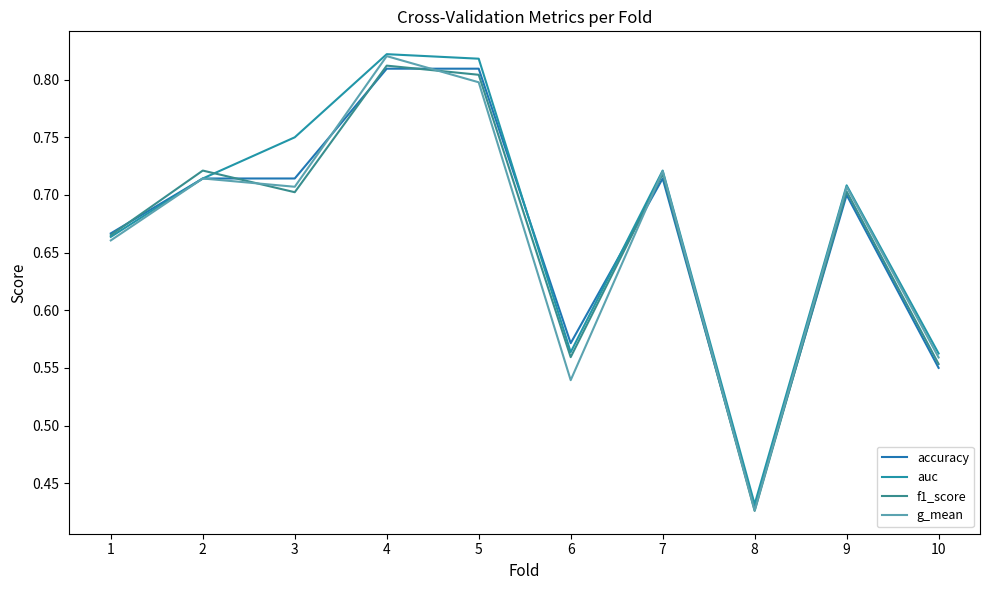

Does the chart display data point markers on the line(s)?

No